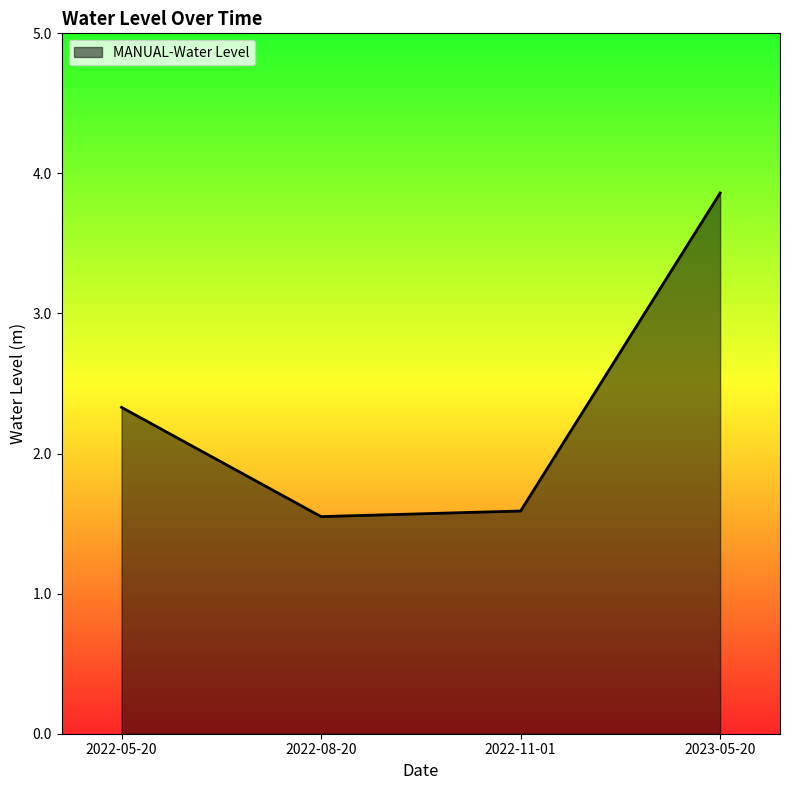

Rank the categories by value from lowest to highest.

2022-08-20, 2022-11-01, 2022-05-20, 2023-05-20